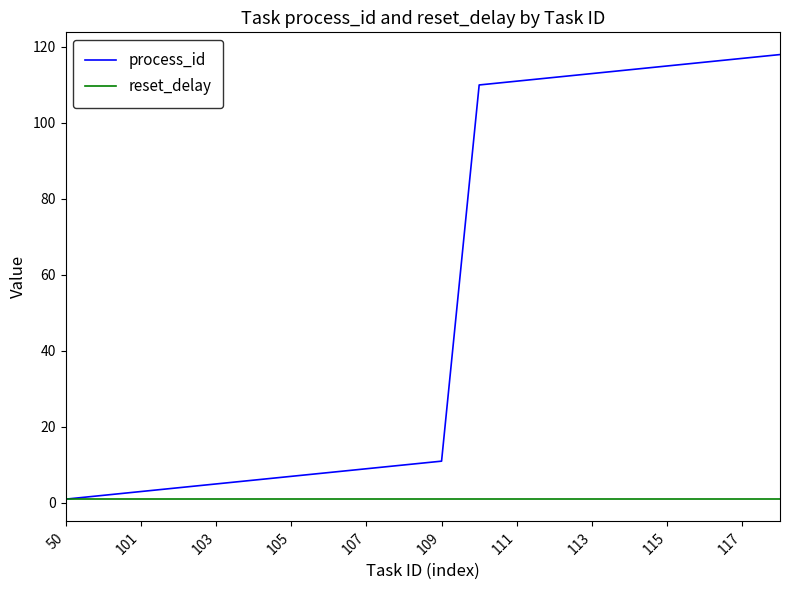

At how many categories does at least one series exceed 50?

9